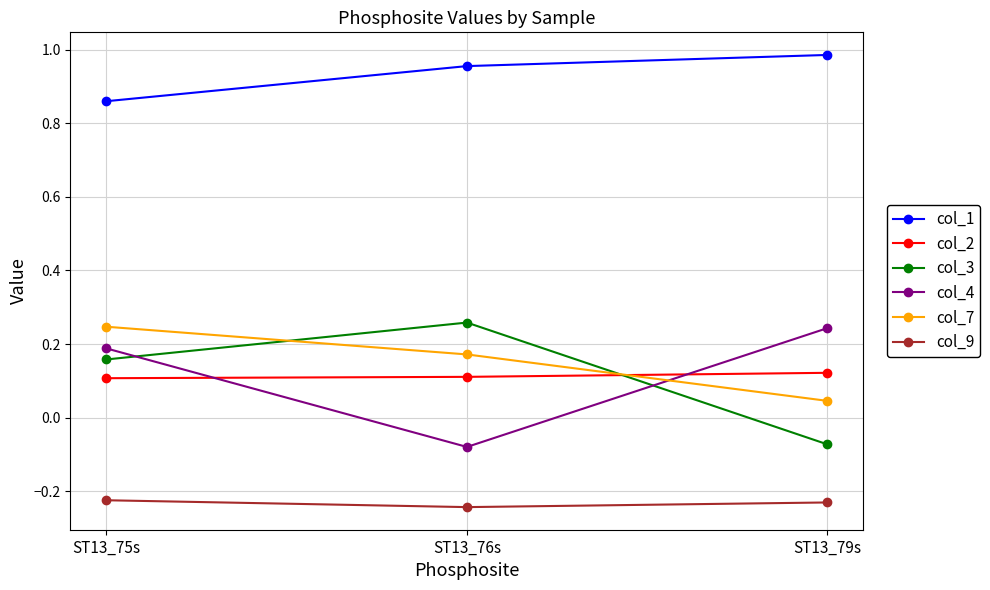

Which category has the highest value in the col_1 series?

ST13_79s